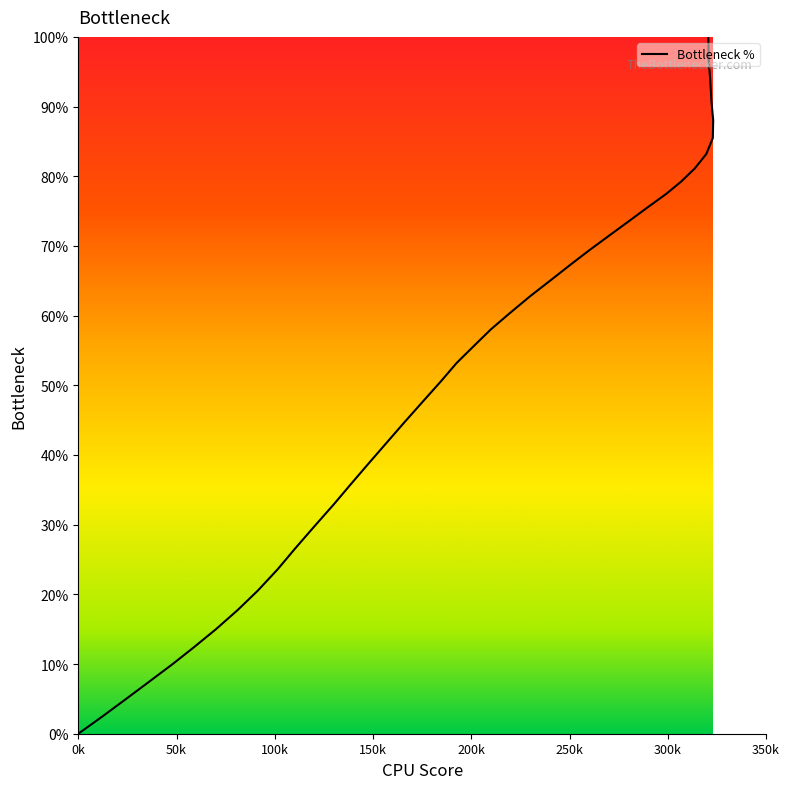

True or false: there are more than 2 points higher than both neighbors.

False